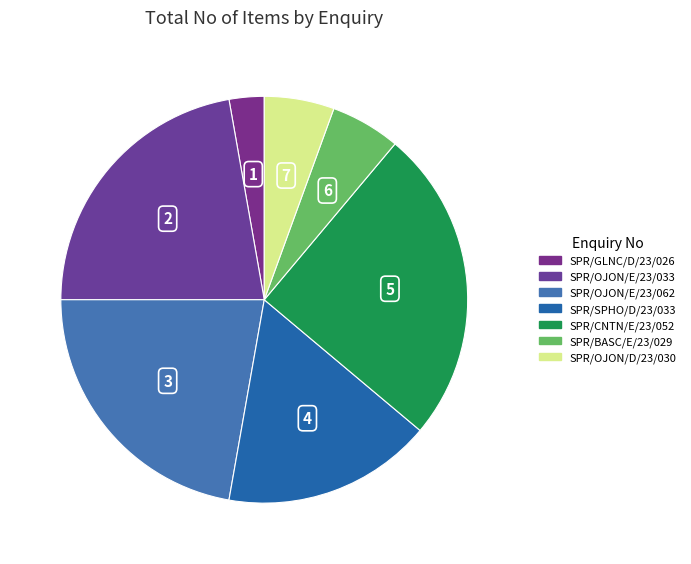

Which slice is the smallest?

SPR/GLNC/D/23/026